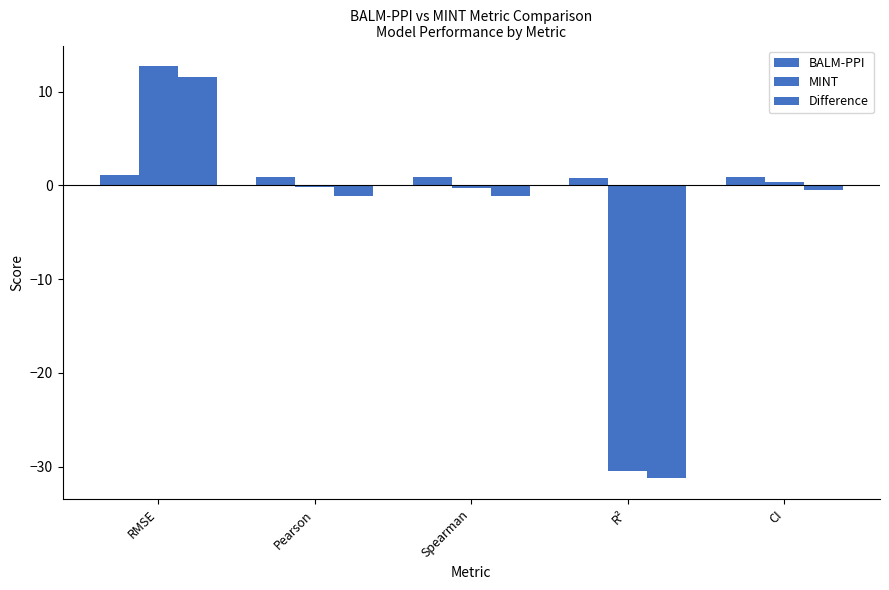

What is the difference between the second highest and second lowest values in the MINT series?

0.7